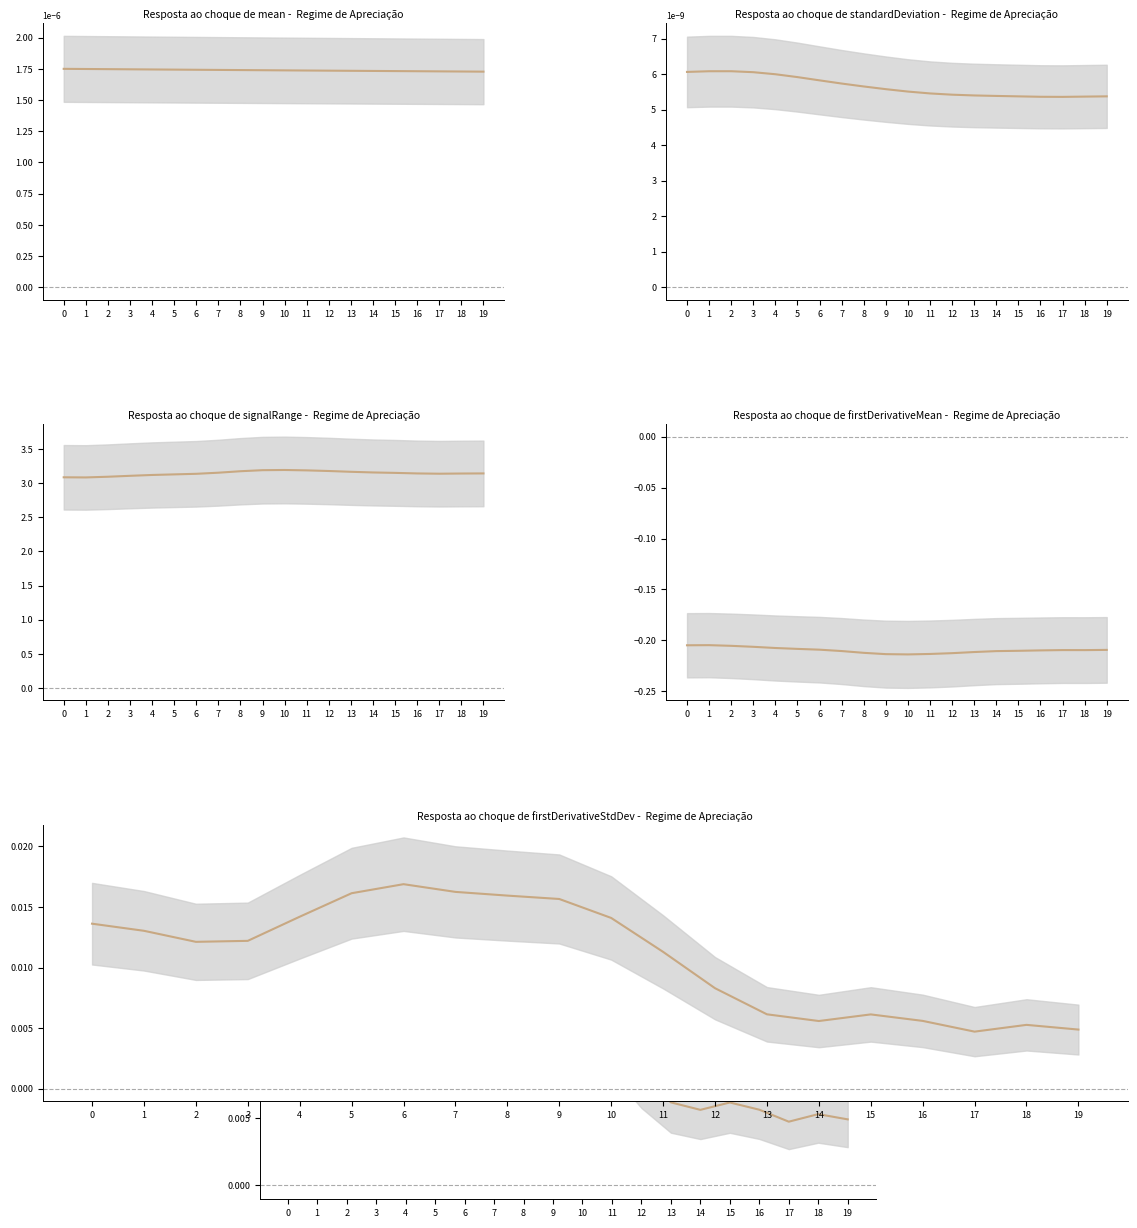

At which label is mean_EDA closest to 0?

19